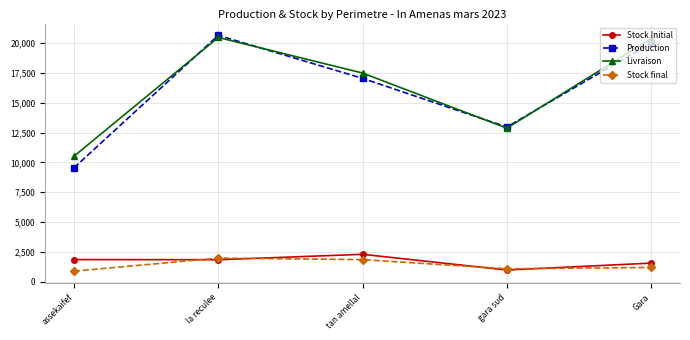

What value does the Stock Initial series have at assekaifef?

1859.9